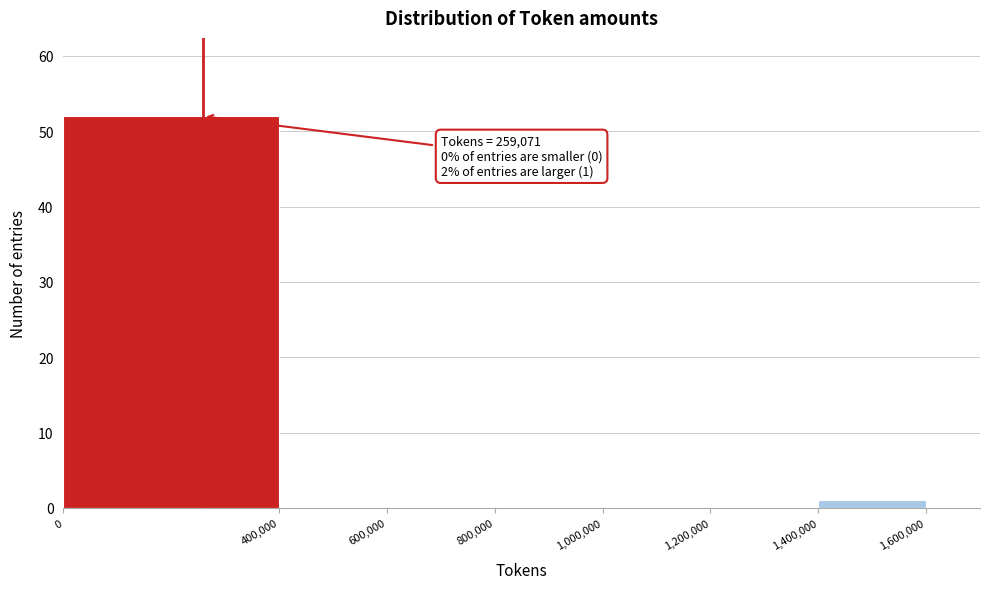

Over which range of the x-axis is the bar tallest?

0 to 400,000